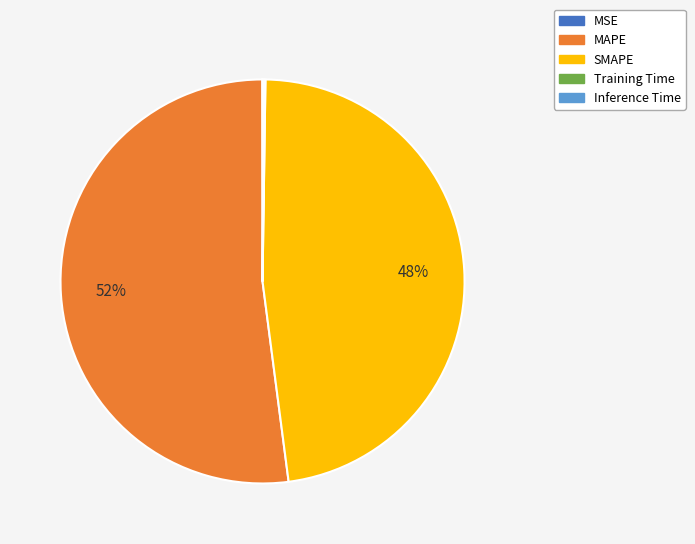

What is the largest slice in the pie chart?

MAPE